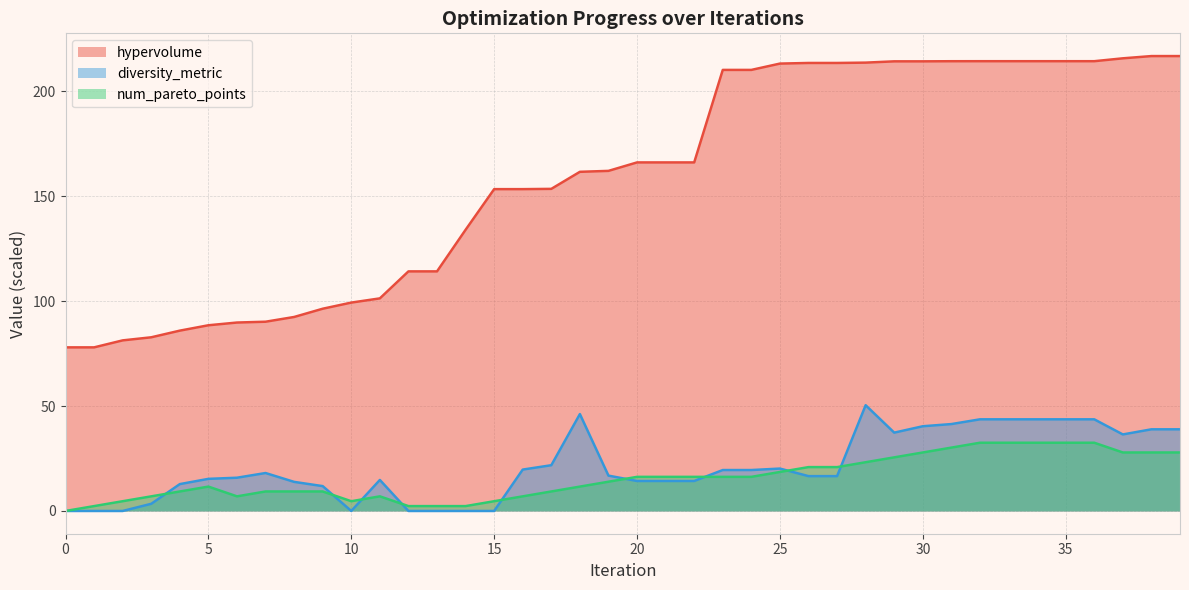

What is the difference between the second highest and minimum values in the num_pareto_points series?

32.5